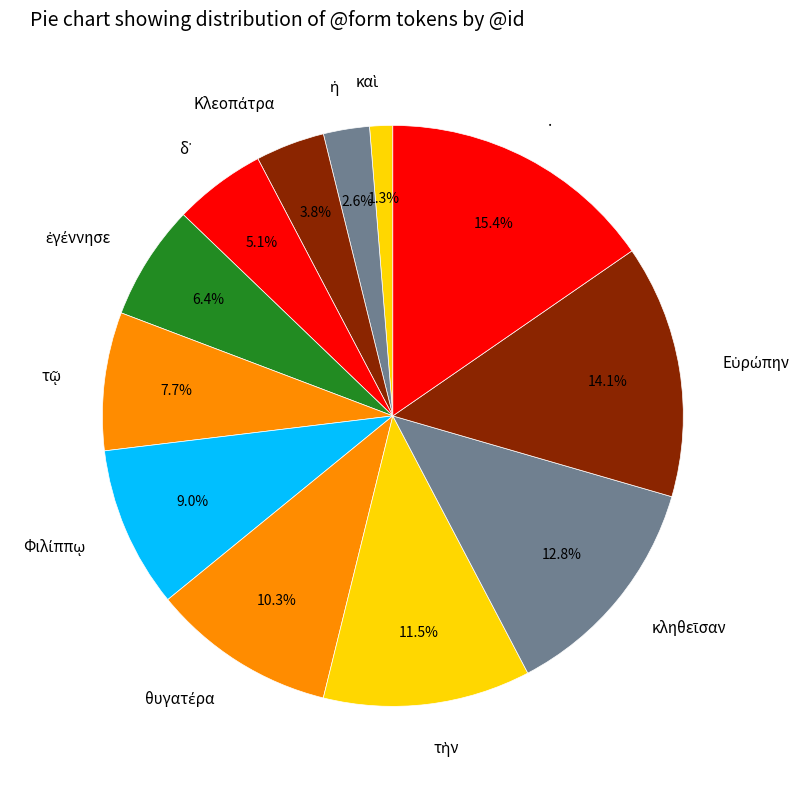

Which category has the biggest portion of the pie?

.